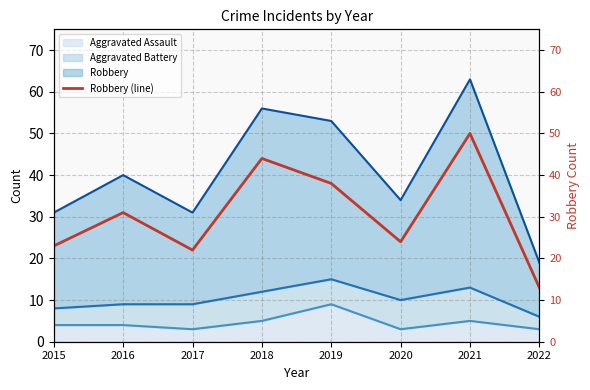

How many values exceed 31?

3